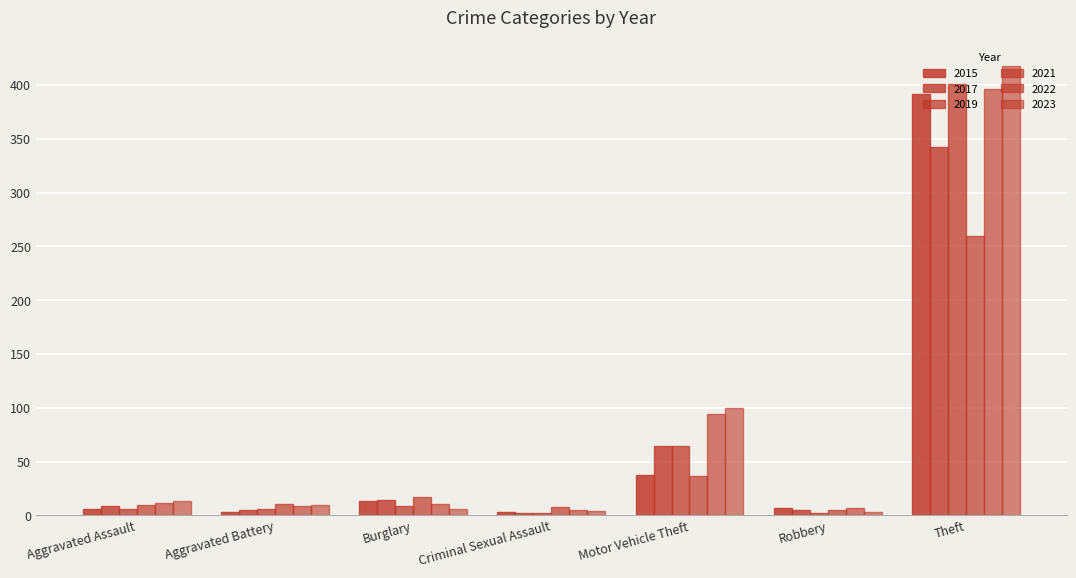

Is it true that 2021 equals 5 at Robbery?

True